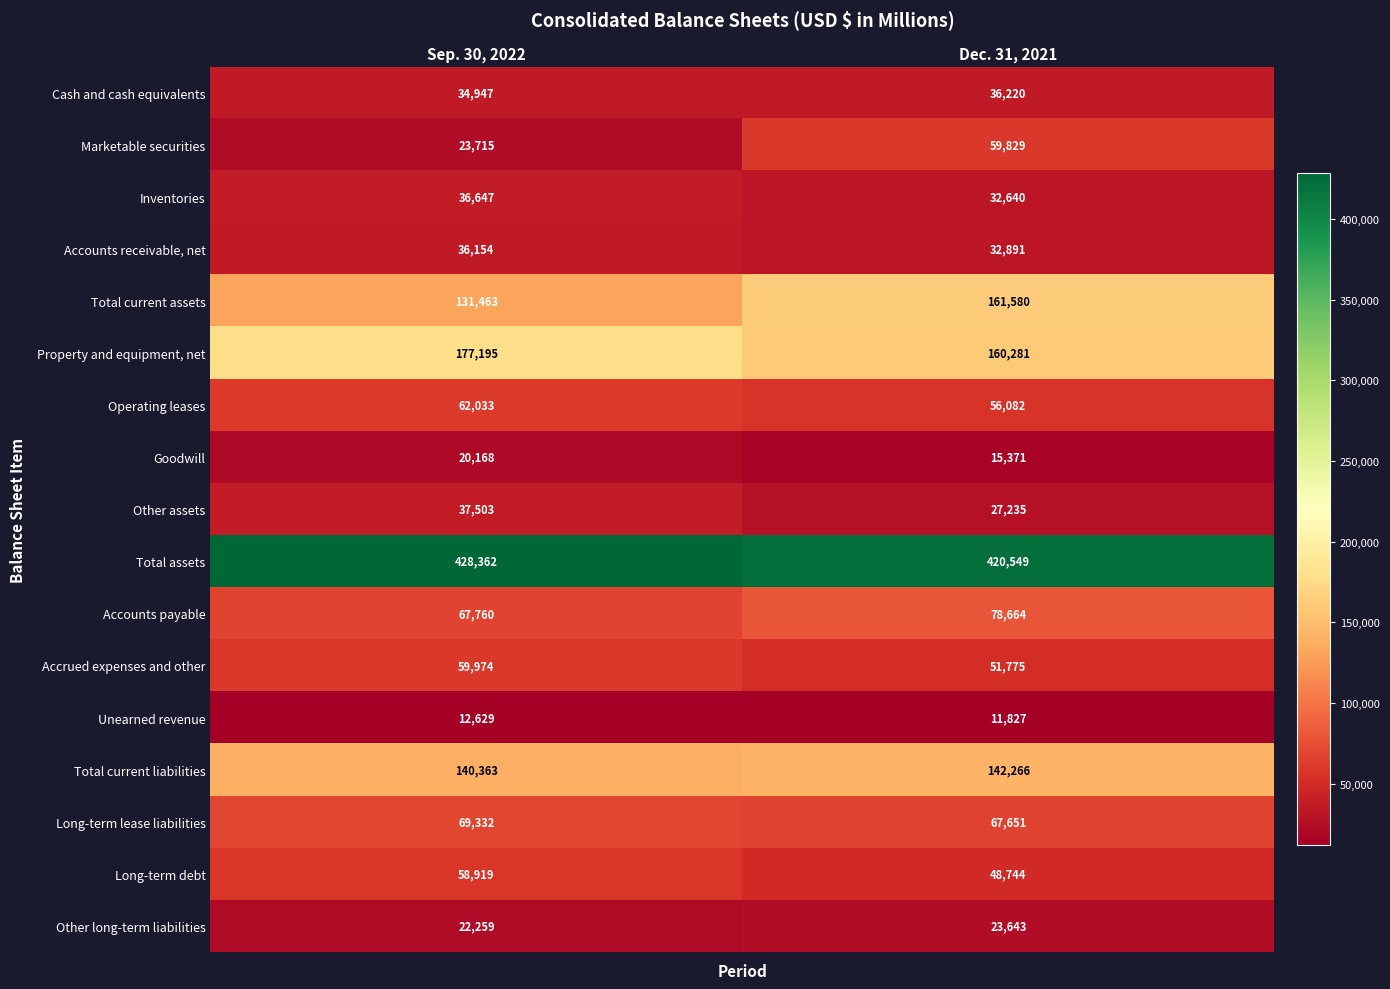

What is the average value of the Total current assets series?

146522